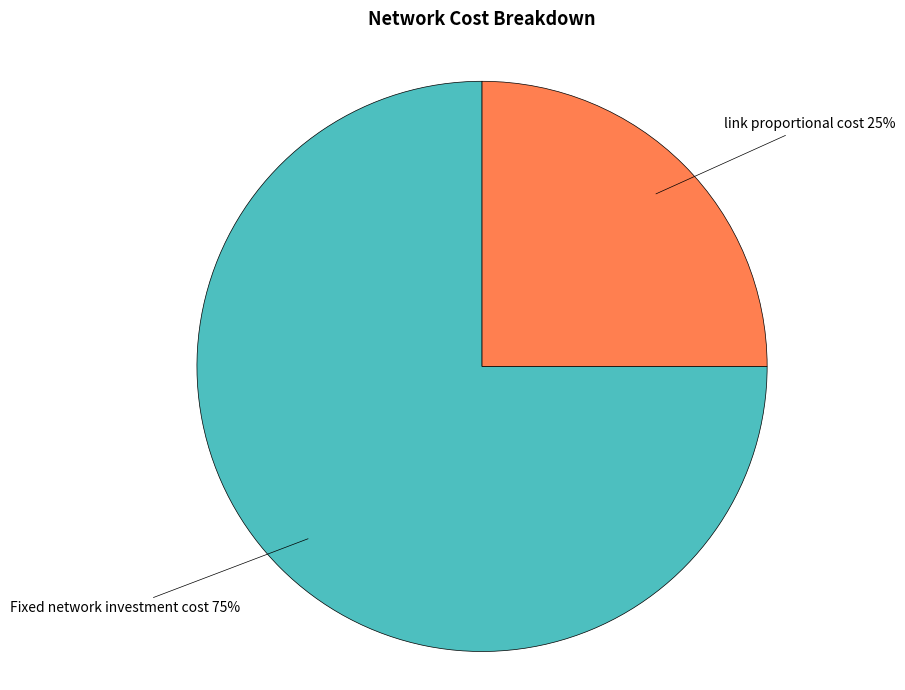

Is there any slice that represents more than half of the pie?

Yes